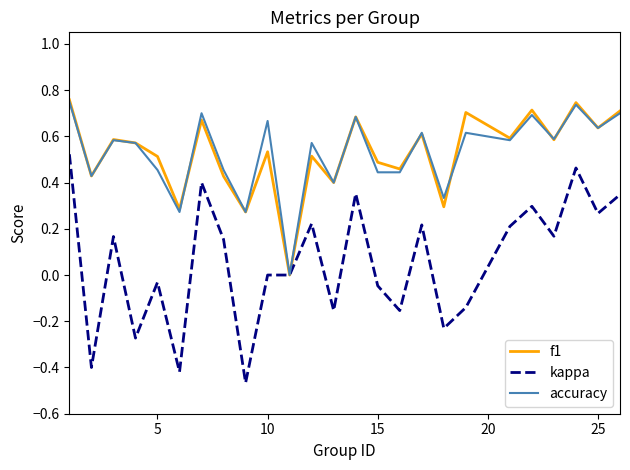

Which series has the largest range (max minus min)?

kappa